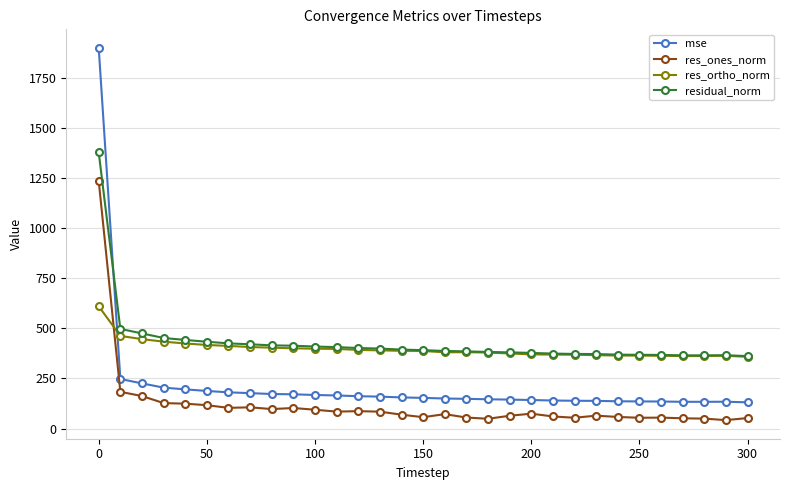

List the series in order of their peak value, lowest first.

res_ortho_norm, res_ones_norm, residual_norm, mse